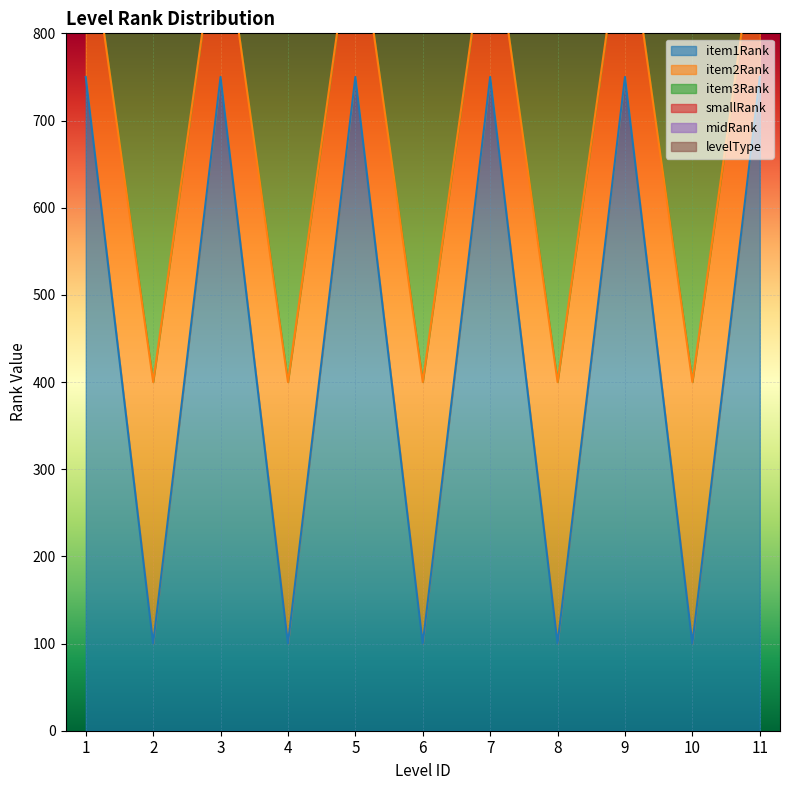

At how many categories does at least one series exceed 359?

11